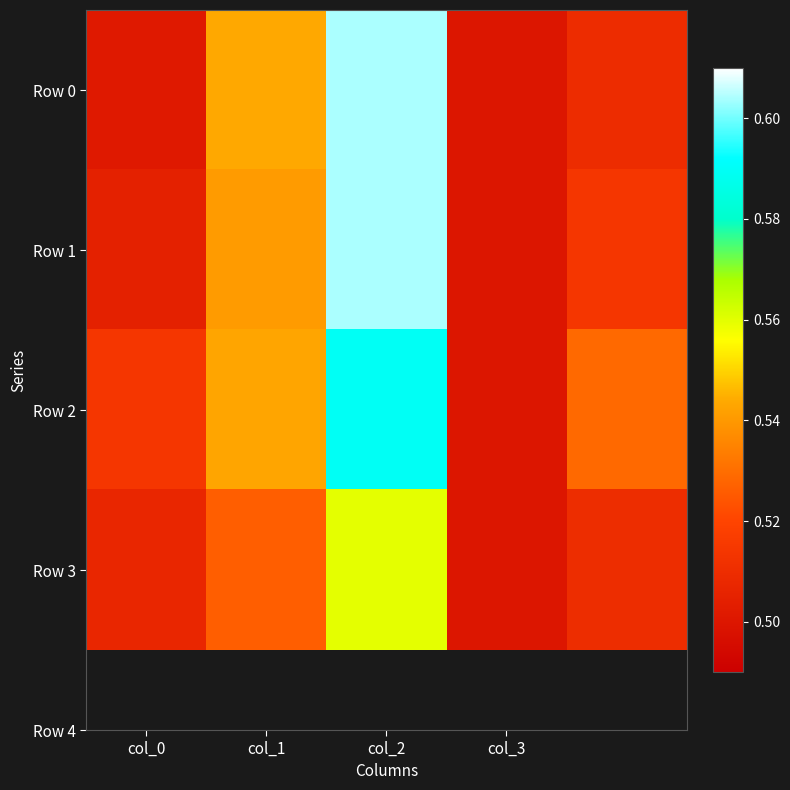

Reading left to right, transcribe all the data shown in this chart.

Row 0: 0.5	0.5	0.6	0.5	0.5
Row 1: 0.5	0.5	0.6	0.5	0.5
Row 2: 0.5	0.5	0.6	0.5	0.5
Row 3: 0.5	0.5	0.6	0.5	0.5